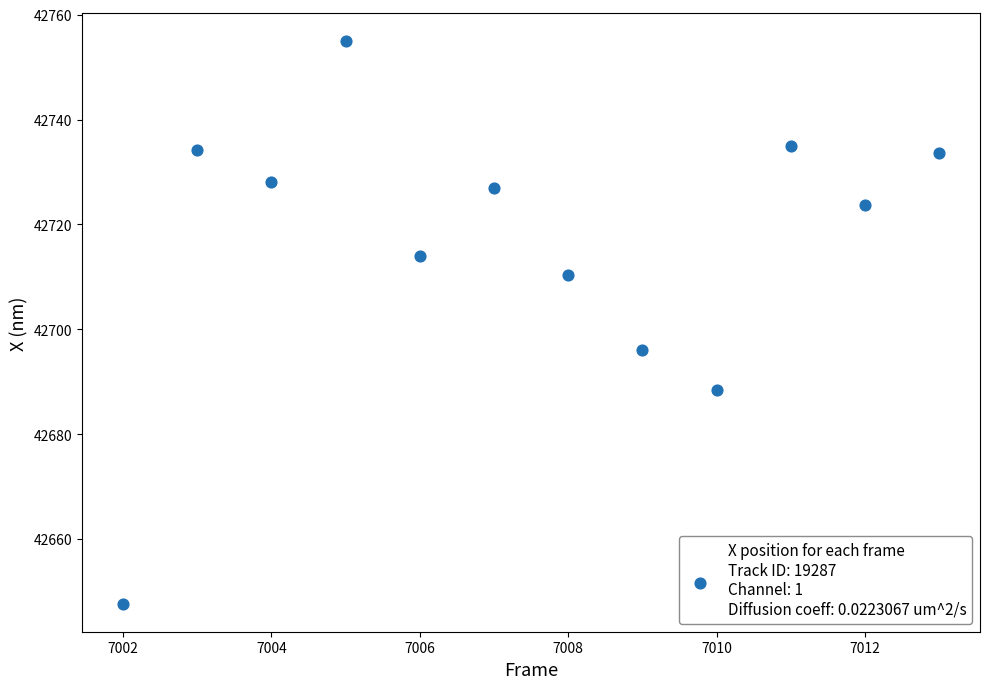

What is the average Y value?

42716.1